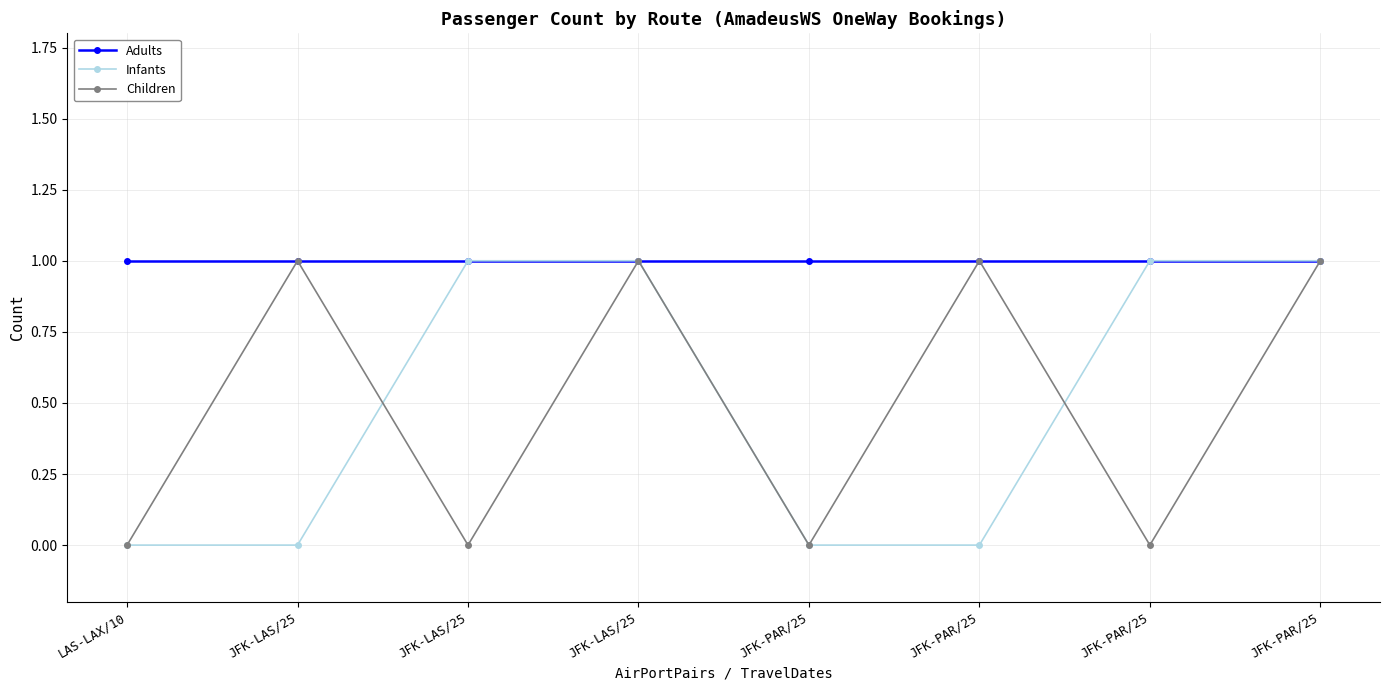

How many lines are shown in the chart?

3